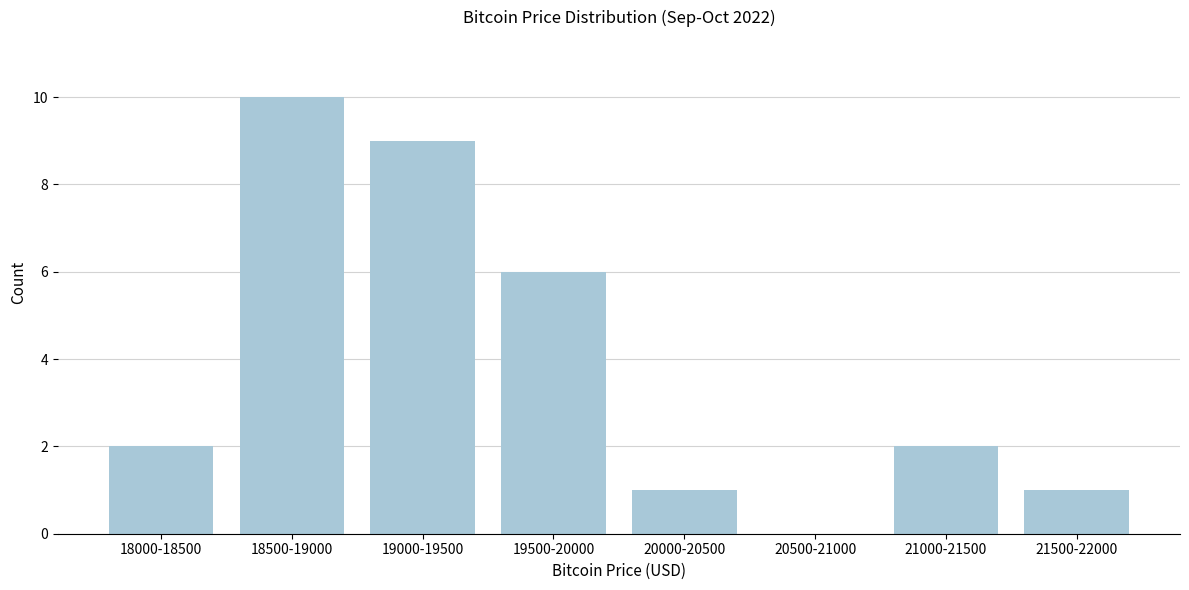

Reading right to left, transcribe all the data shown in this chart.

21500-22000=1	21000-21500=2	20500-21000=0	20000-20500=1	19500-20000=6	19000-19500=9	18500-19000=10	18000-18500=2